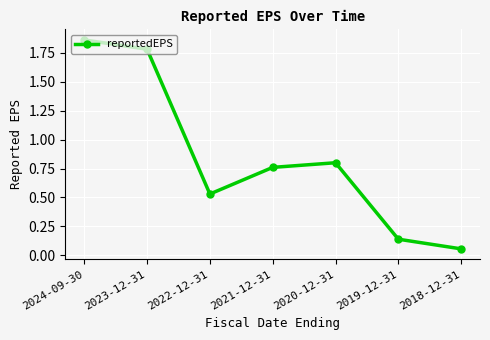

At which category does the data reach its first local valley?

2022-12-31